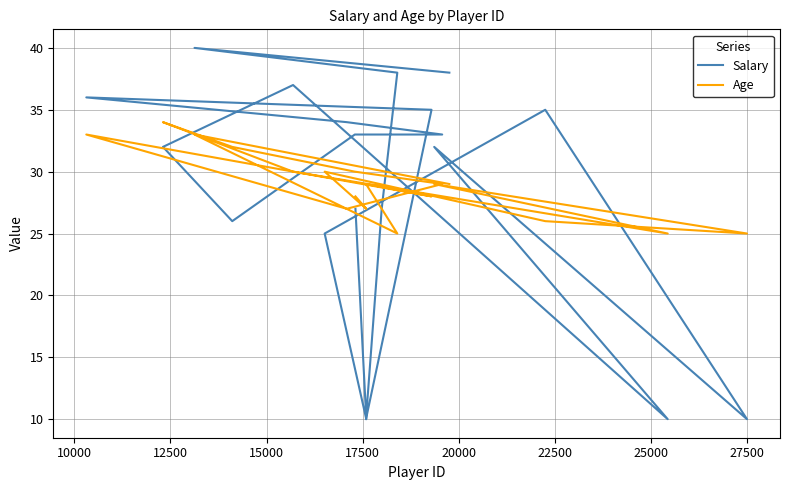

What is the average value of the Salary series?

28